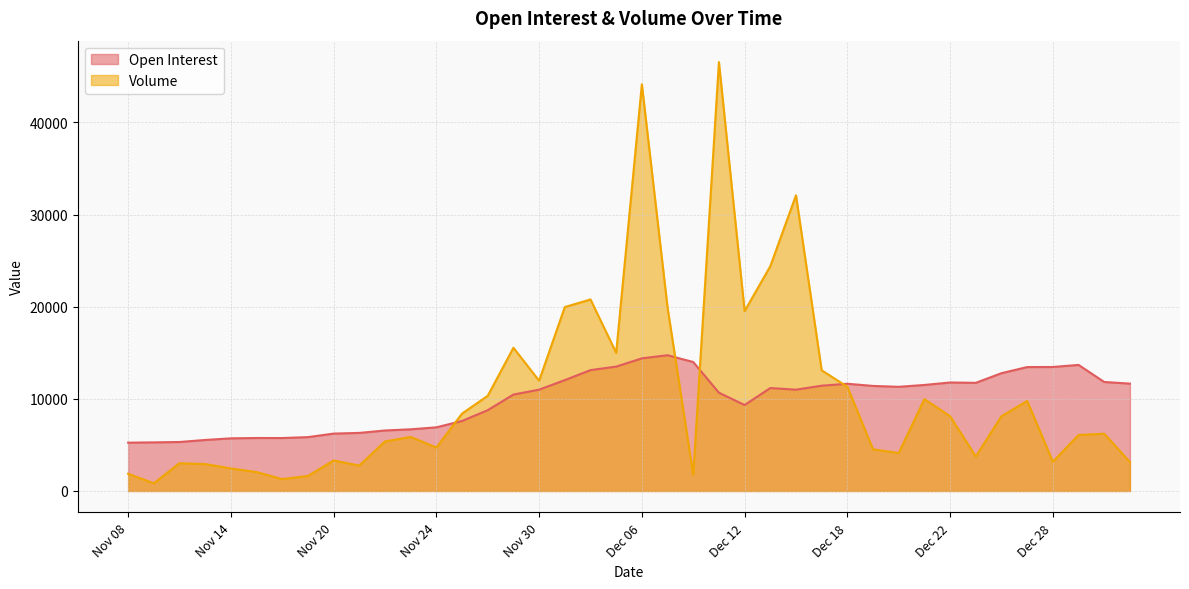

What is the difference between the maximum and second lowest values in the Volume series?

45264